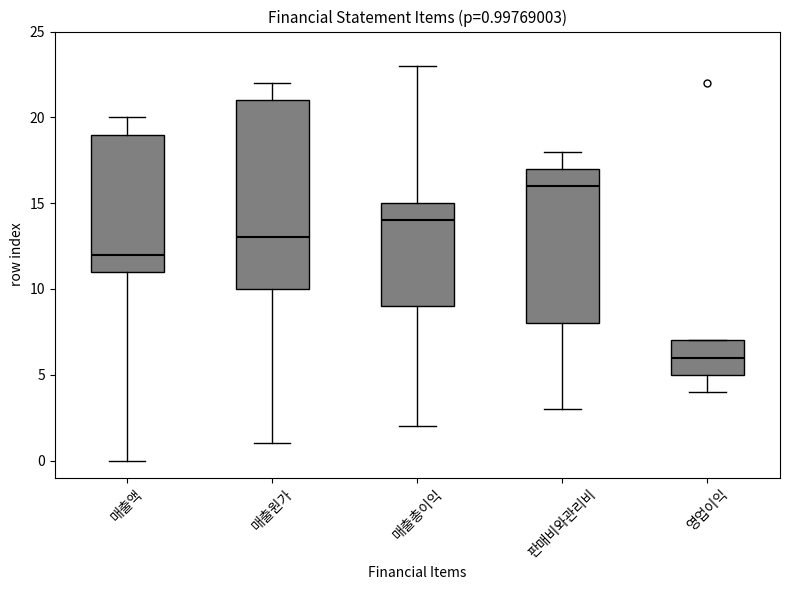

Comparing the boxes themselves (not the whiskers), which one is the tallest?

매출원가